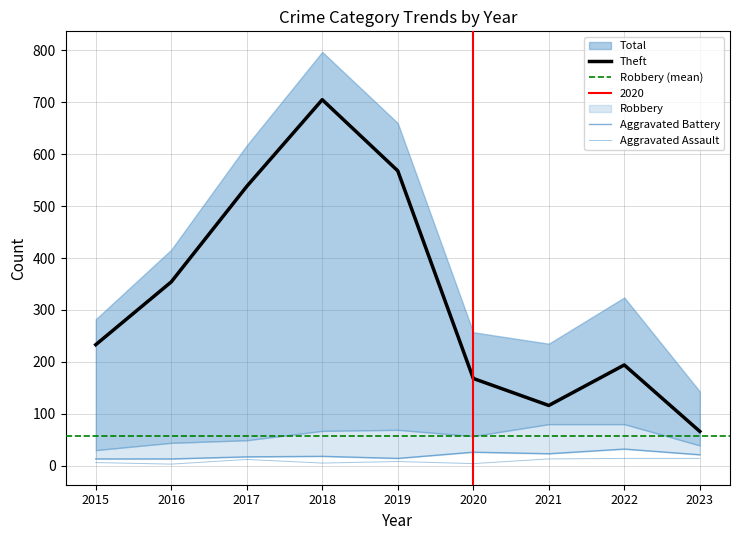

In Aggravated Assault, how many points are lower than both neighbors (excluding endpoints)?

3